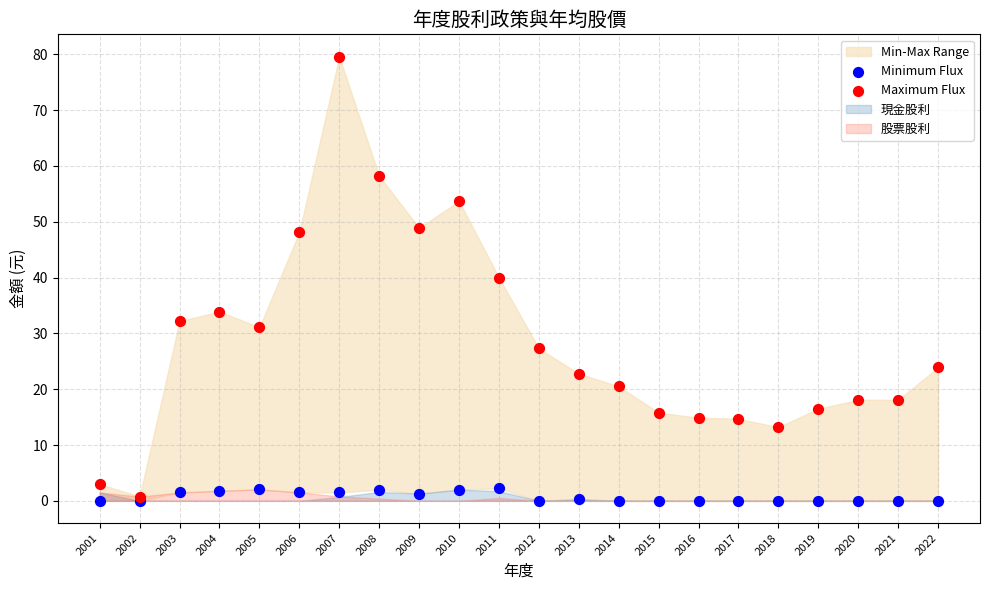

Across all series, what Y value is closest to 39?

40.0